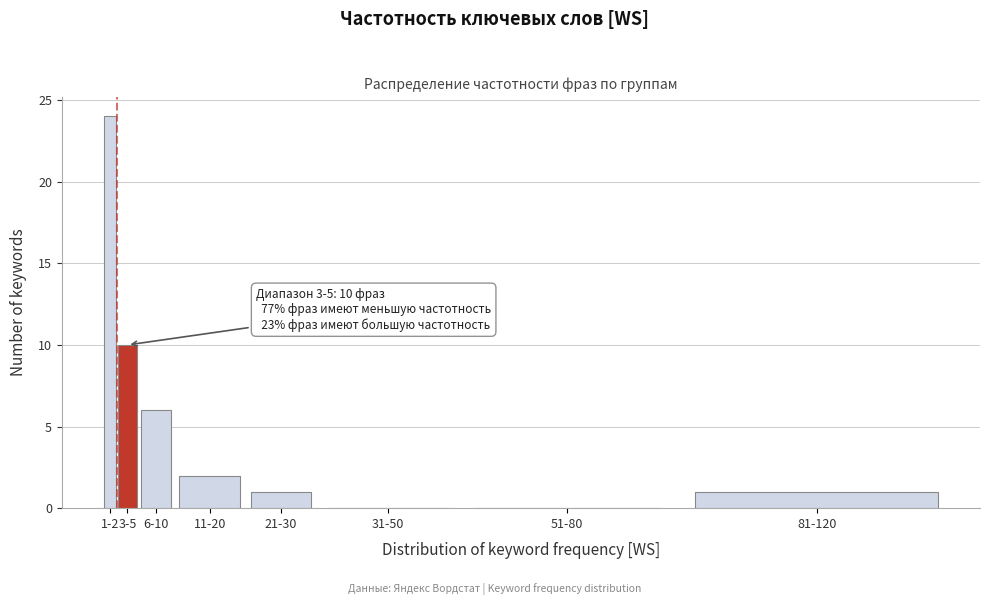

Reading left to right, extract all data points from this chart.

1-2=24	3-5=10	6-10=6	11-20=2	21-30=1	31-50=0	51-80=0	81-120=1